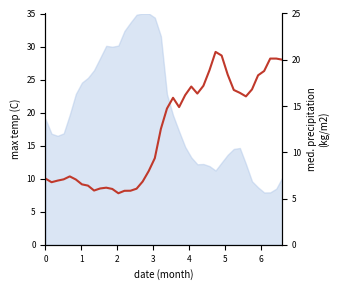

True or false: there are more than 0 points higher than both neighbors.

True